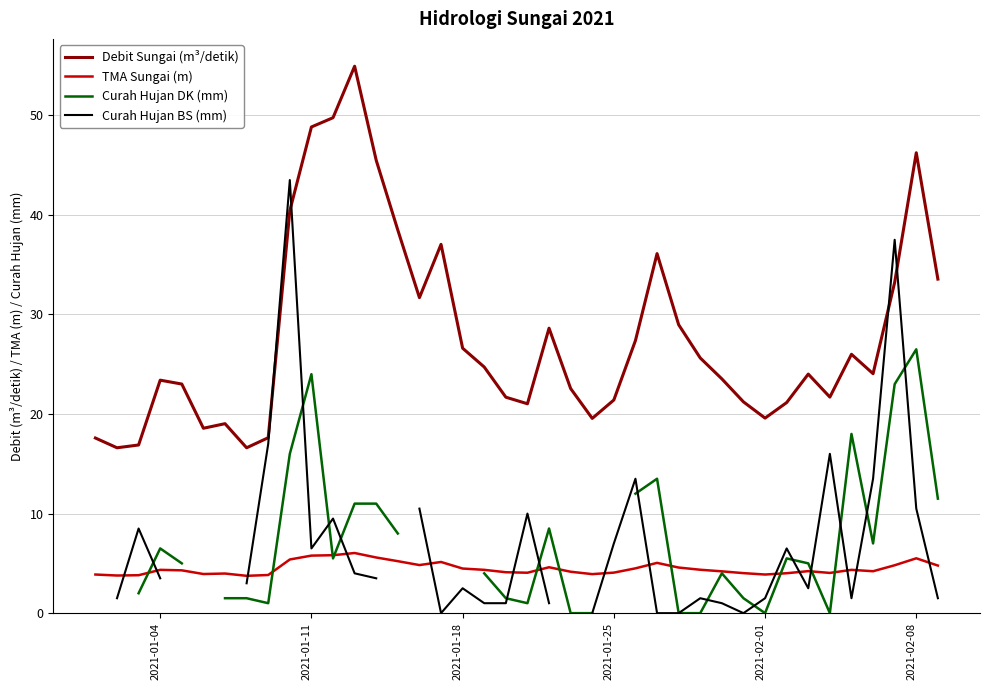

Which series ends up on top after the final intersection of Curah Hujan BS (mm) and Debit Sungai (m³/detik)?

Debit Sungai (m³/detik)